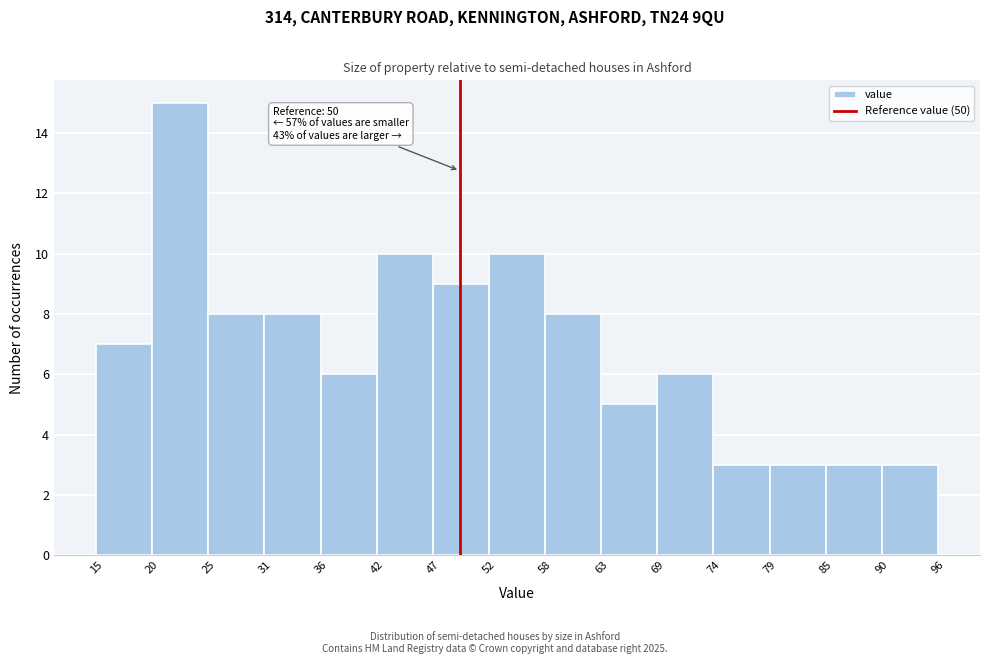

Which range on the x-axis has the tallest bar?

20 to 25